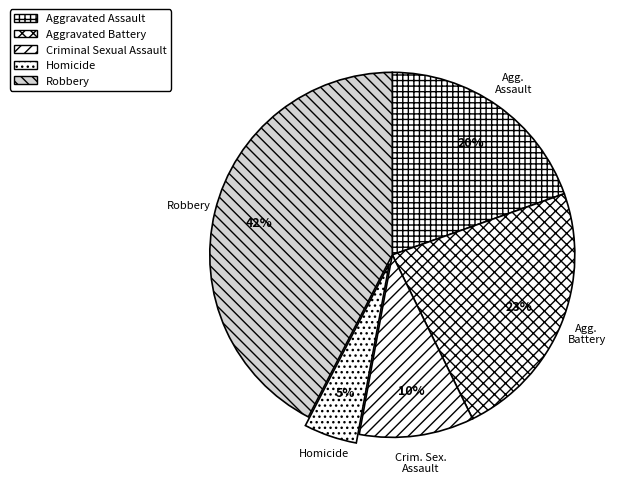

To the nearest percent, what is the difference between the Aggravated Assault and Homicide slice percentages?

15%